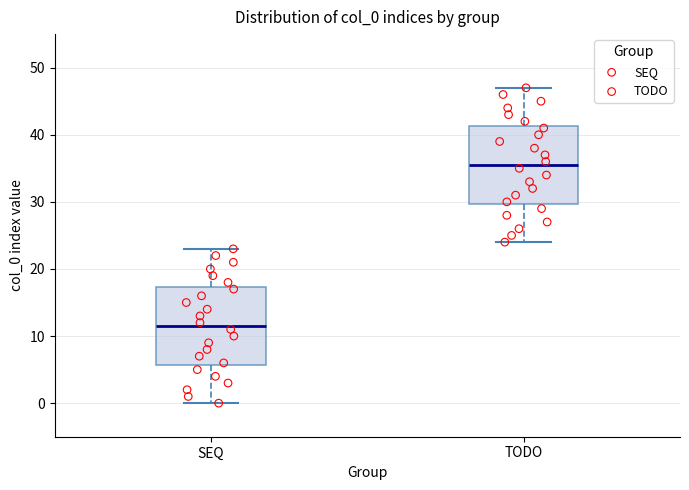

Which box's median line is the lowest?

SEQ